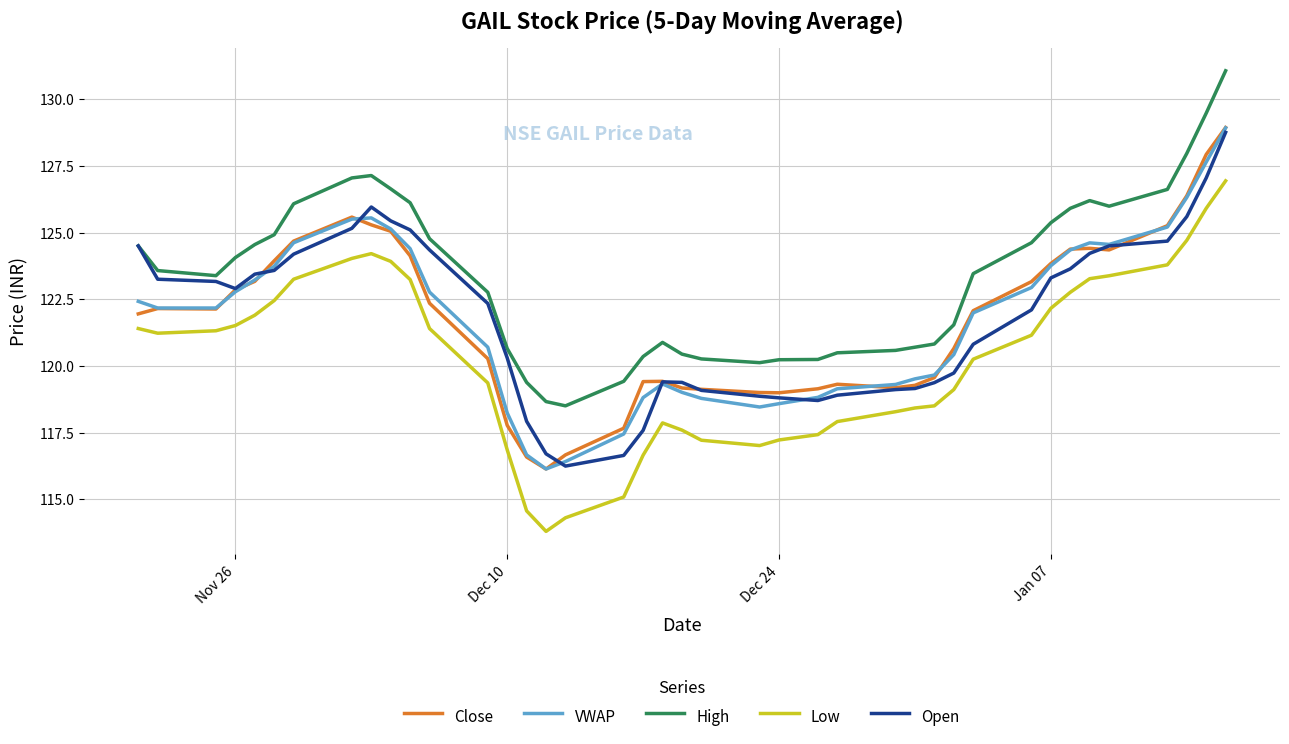

True or false: Open and Low intersect in this chart.

False